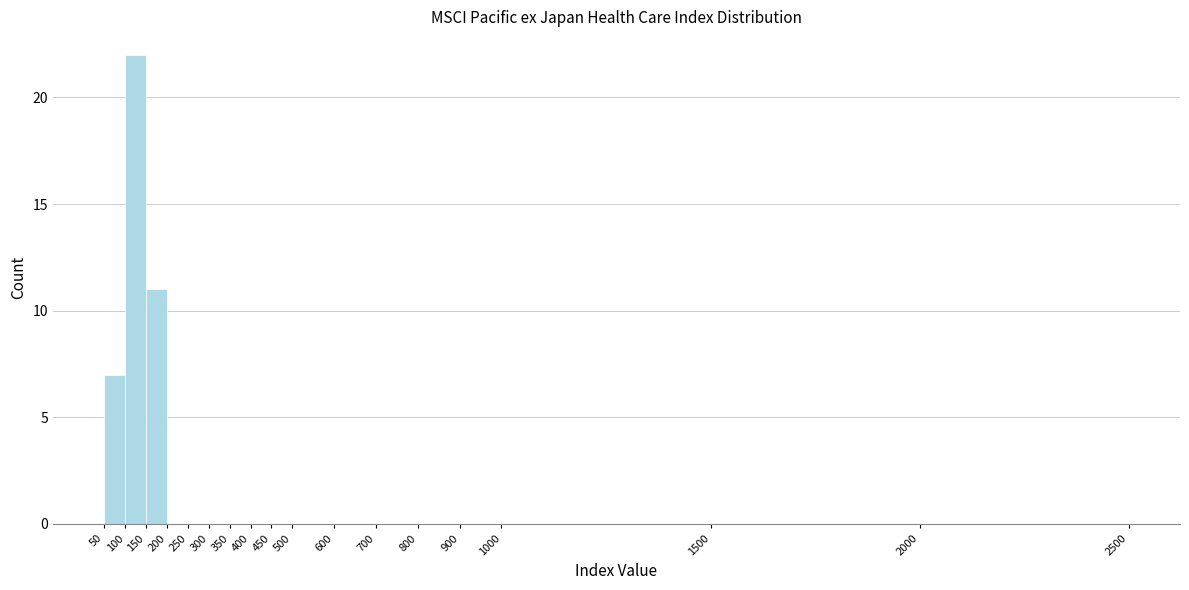

Reading left to right, list every bar in this chart as the range it spans on the x-axis followed by its height. The values are not printed on the chart, so give them approximately, as read against the axis.

50 to 100: 7
100 to 150: 22
150 to 200: 11
200 to 250: 0
250 to 300: 0
300 to 350: 0
350 to 400: 0
400 to 450: 0
450 to 500: 0
500 to 600: 0
600 to 700: 0
700 to 800: 0
800 to 900: 0
900 to 1000: 0
1000 to 1500: 0
1500 to 2000: 0
2000 to 2500: 0